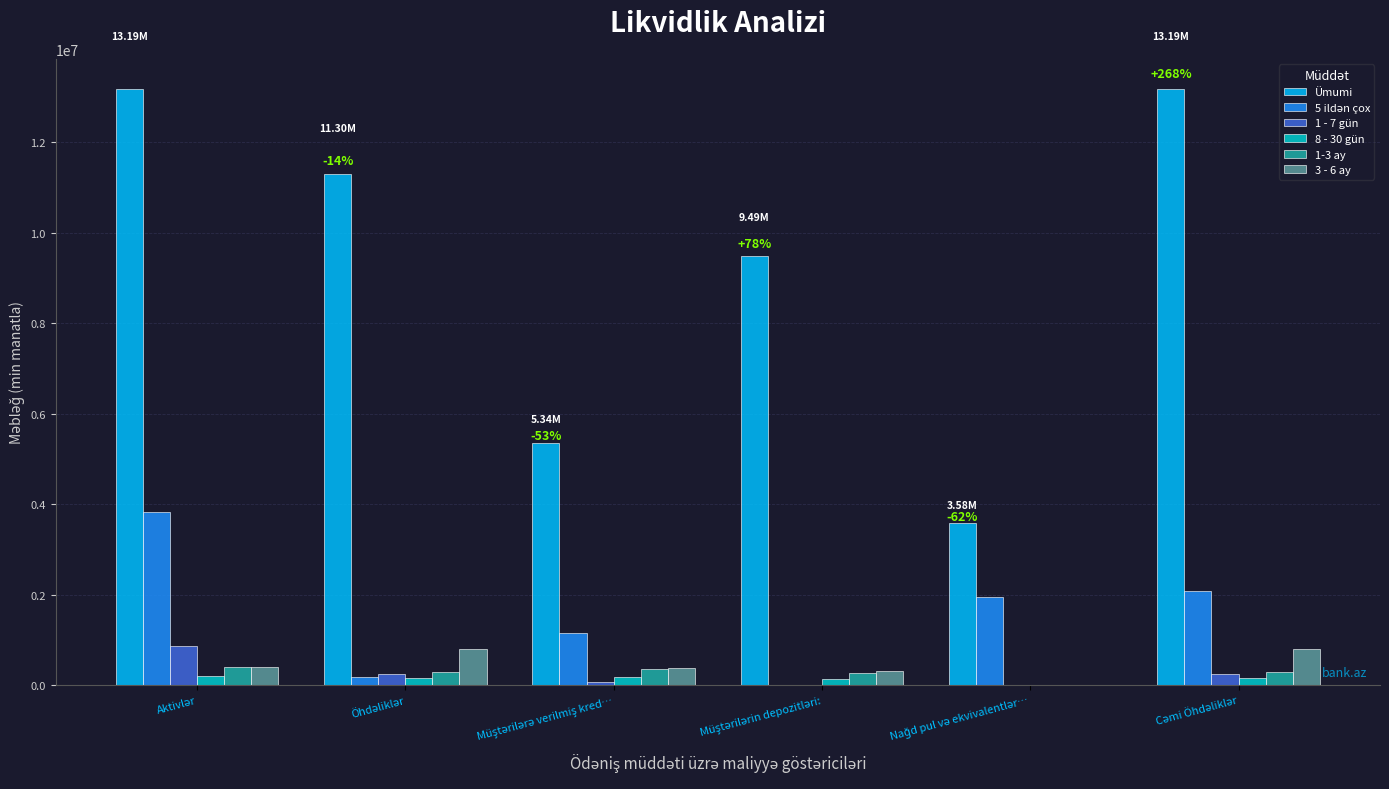

Count the number of categories in the chart.

6